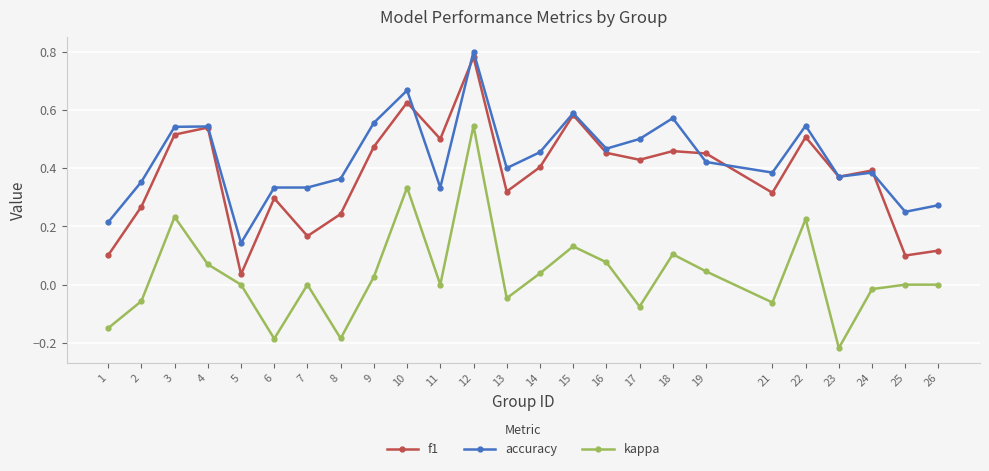

Is this an area chart (filled region under the line)?

No